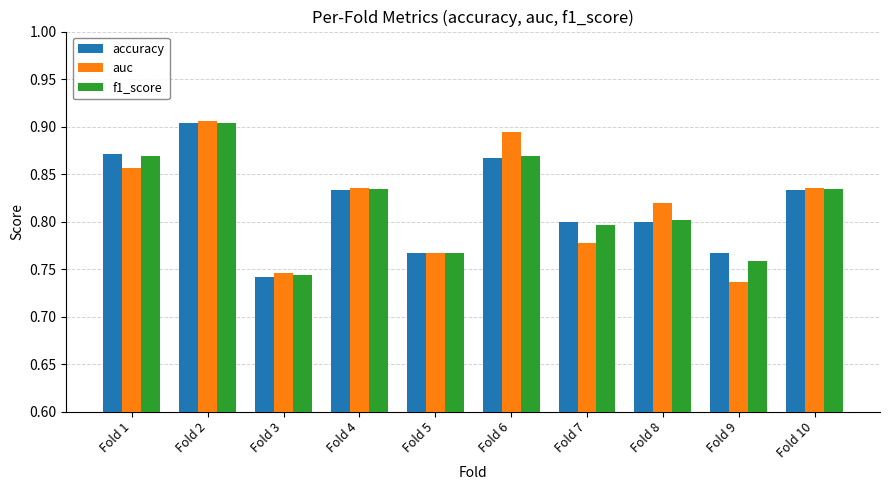

The value of f1_score at Fold 8 is 0.8. True or false?

True